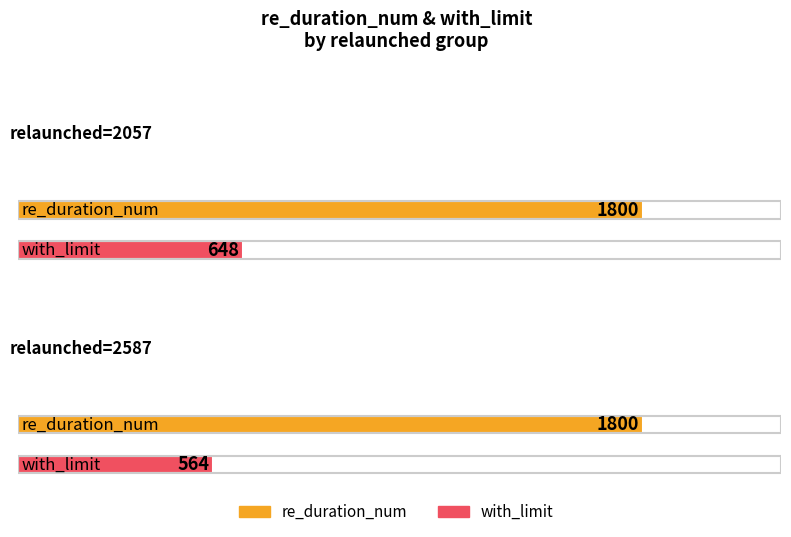

True or false: Maximum utilization has a value of 1398 at relaunched=2057.

False